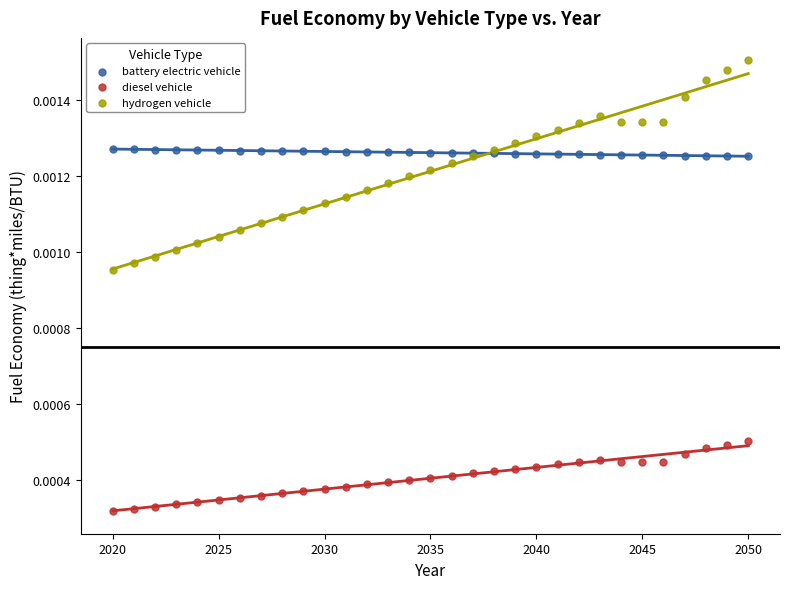

What is the X range (max minus min) for the scatter plot?

30.0